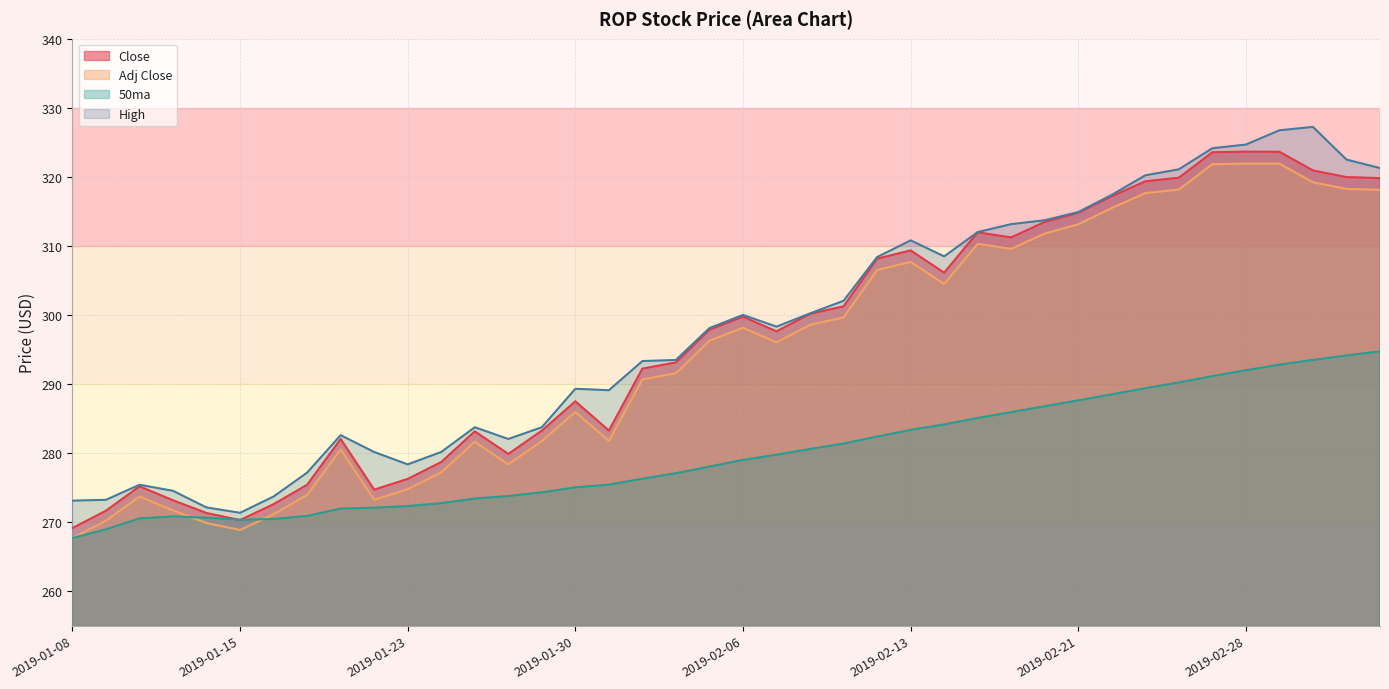

What is the total value across all series at 2019-02-21?

1230.5